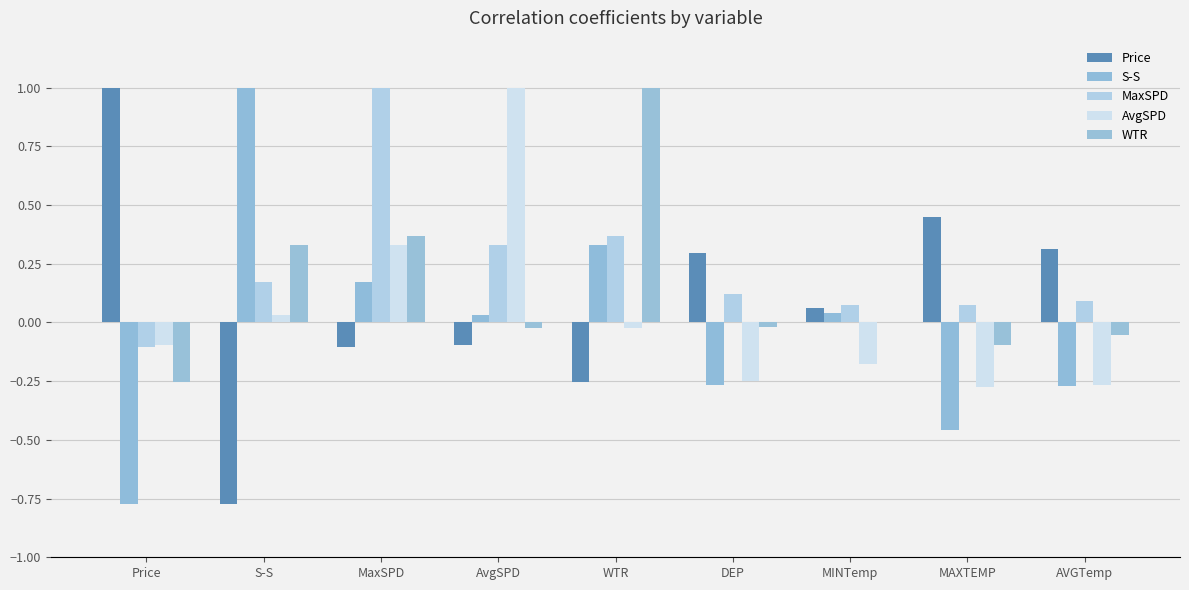

Rank the series by their average value, from lowest to highest.

S-S, AvgSPD, Price, WTR, MaxSPD